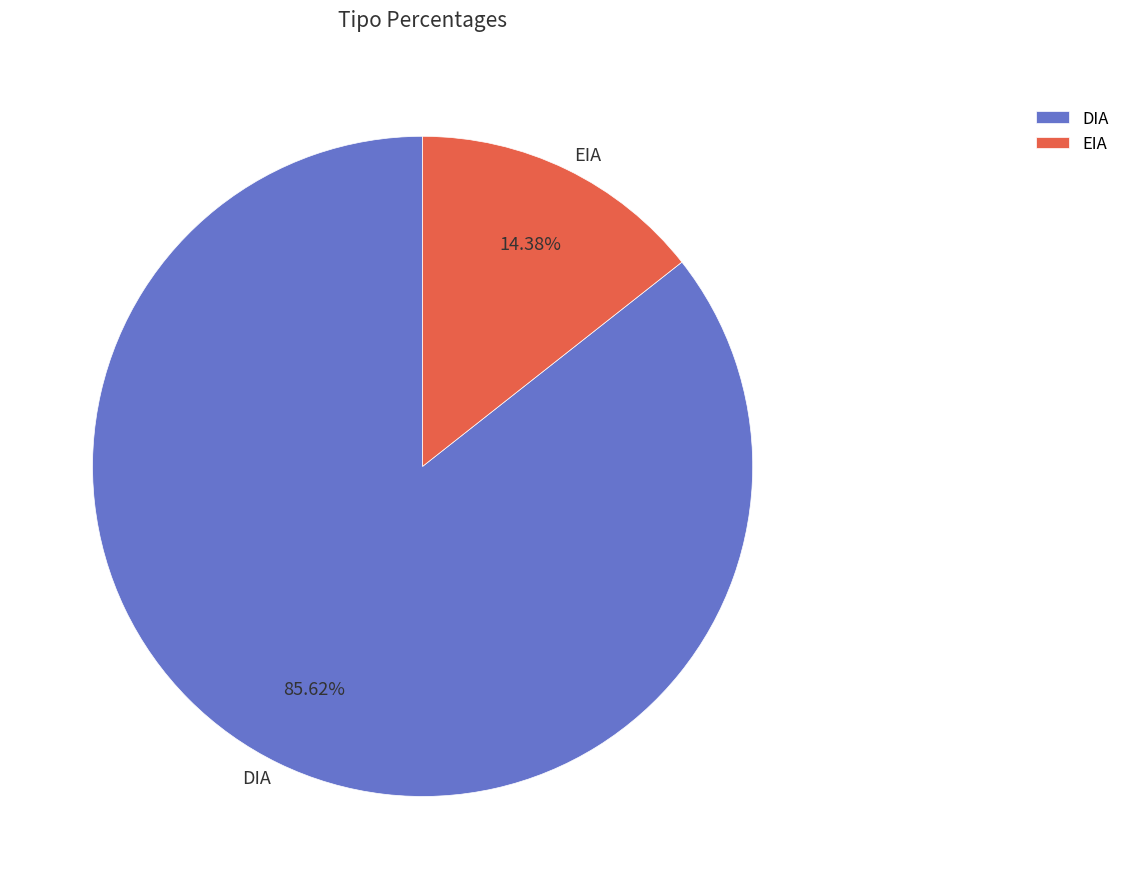

Rank the categories by value from lowest to highest.

EIA, DIA